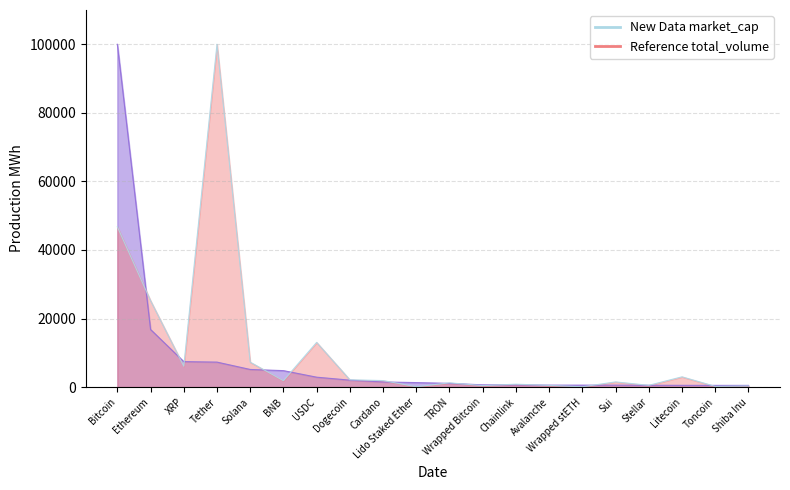

The value of market_cap at Toncoin is 301.1. True or false?

False